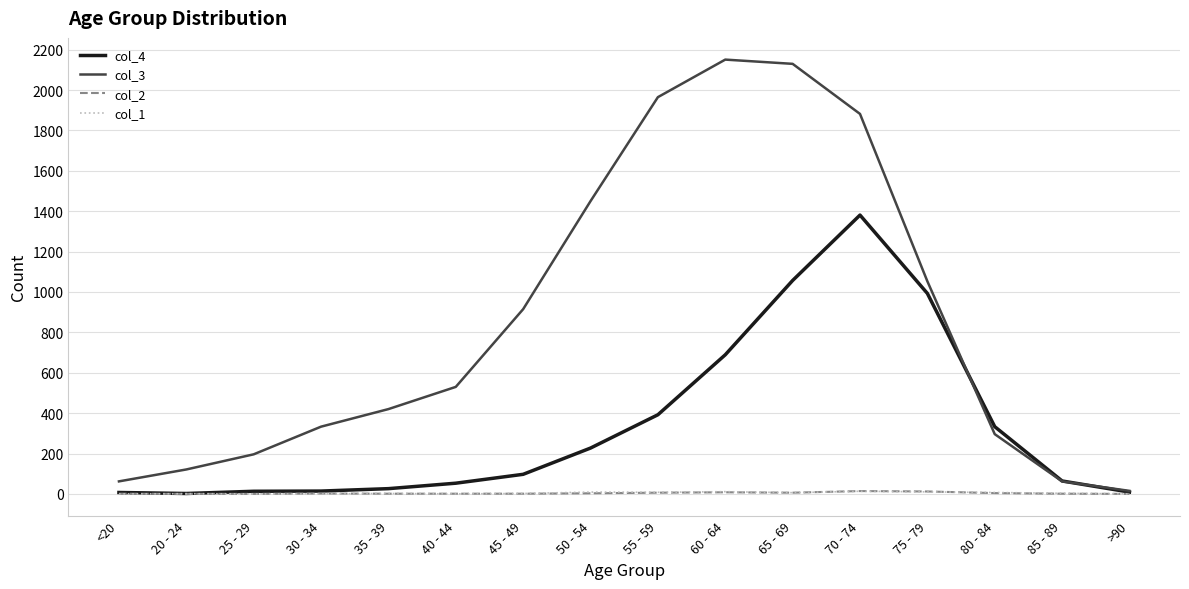

Which series has the largest range (max minus min)?

col_3